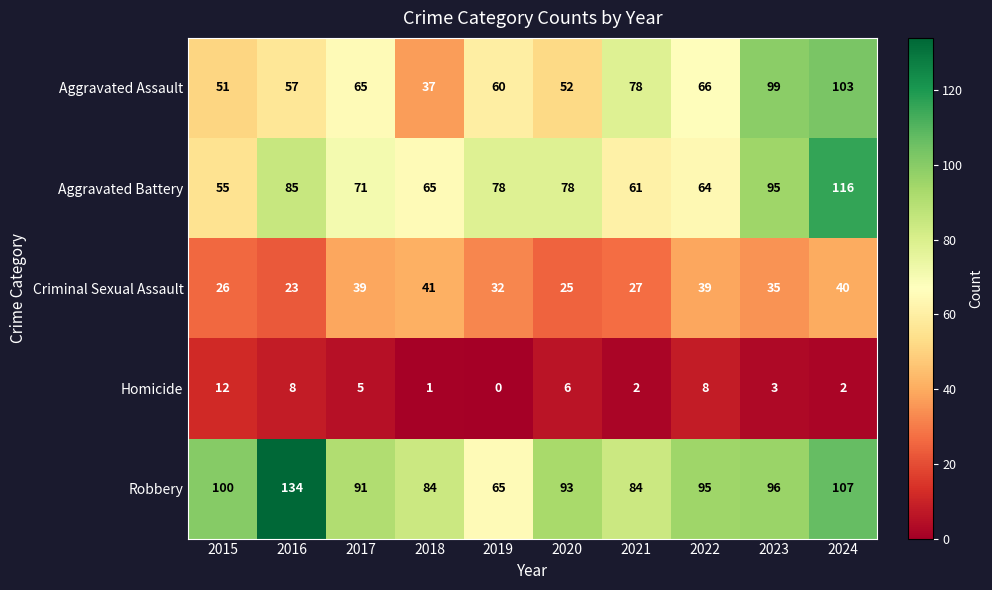

At 2017, list the series in order from largest to smallest.

Robbery, Aggravated Battery, Aggravated Assault, Criminal Sexual Assault, Homicide